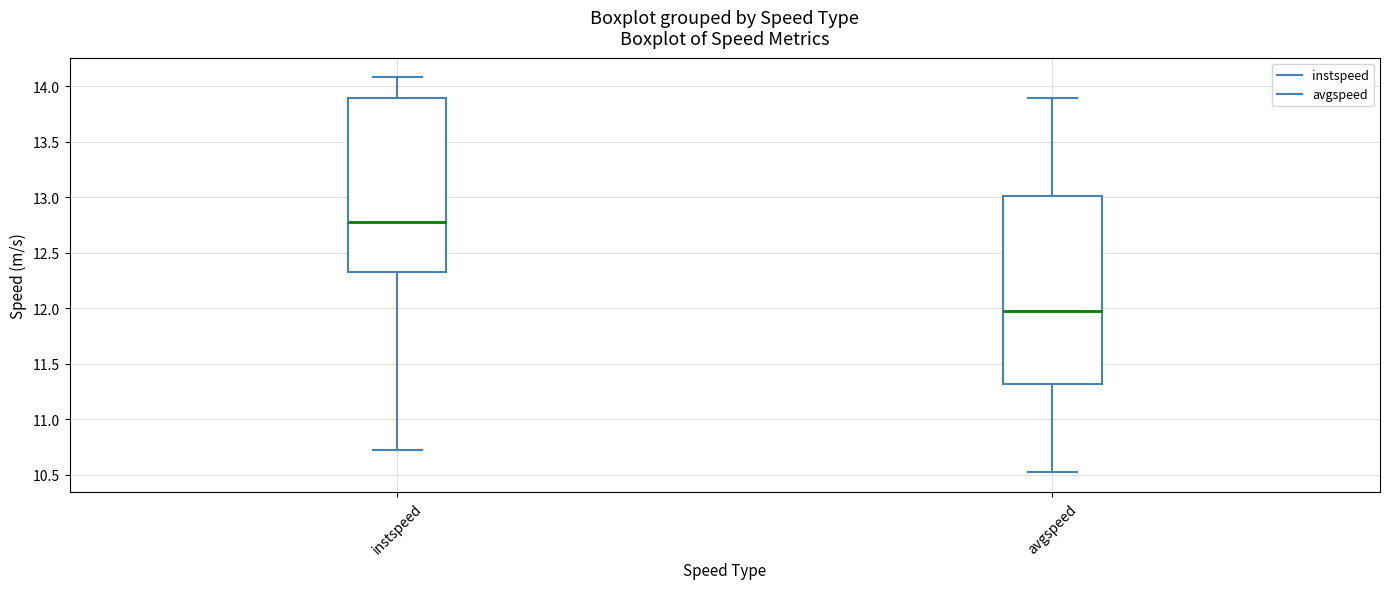

Comparing the boxes themselves (not the whiskers), which one is the tallest?

avgspeed